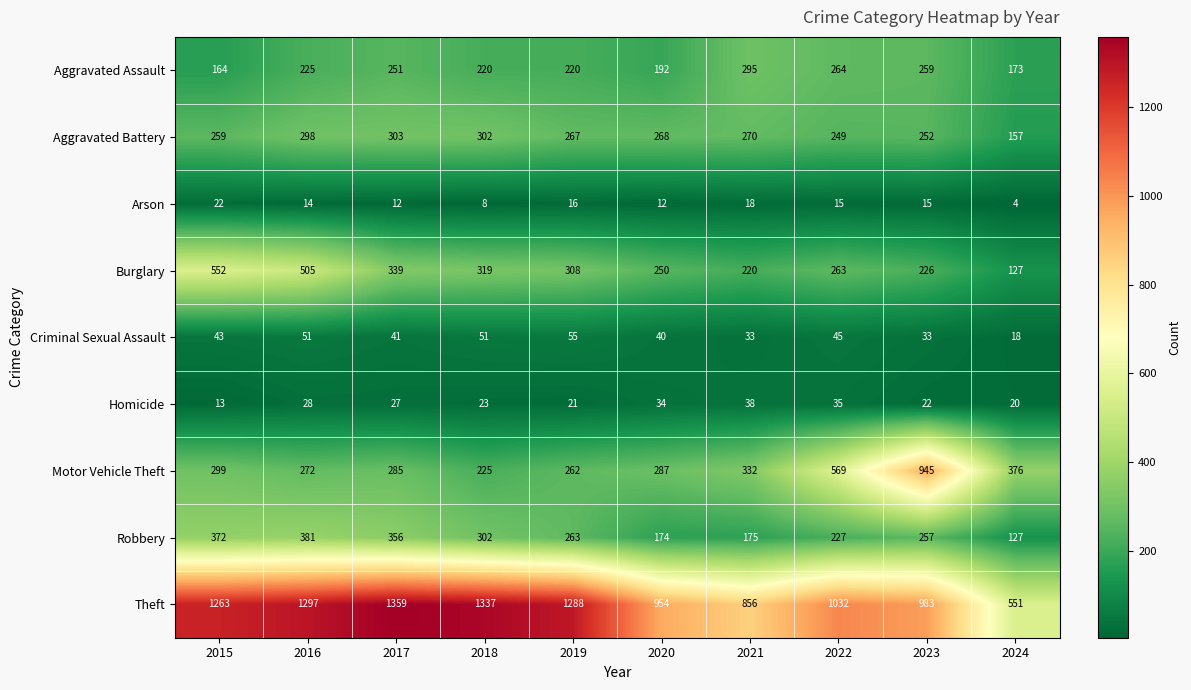

List the series in order of their peak value, highest first.

Theft, Motor Vehicle Theft, Burglary, Robbery, Aggravated Battery, Aggravated Assault, Criminal Sexual Assault, Homicide, Arson